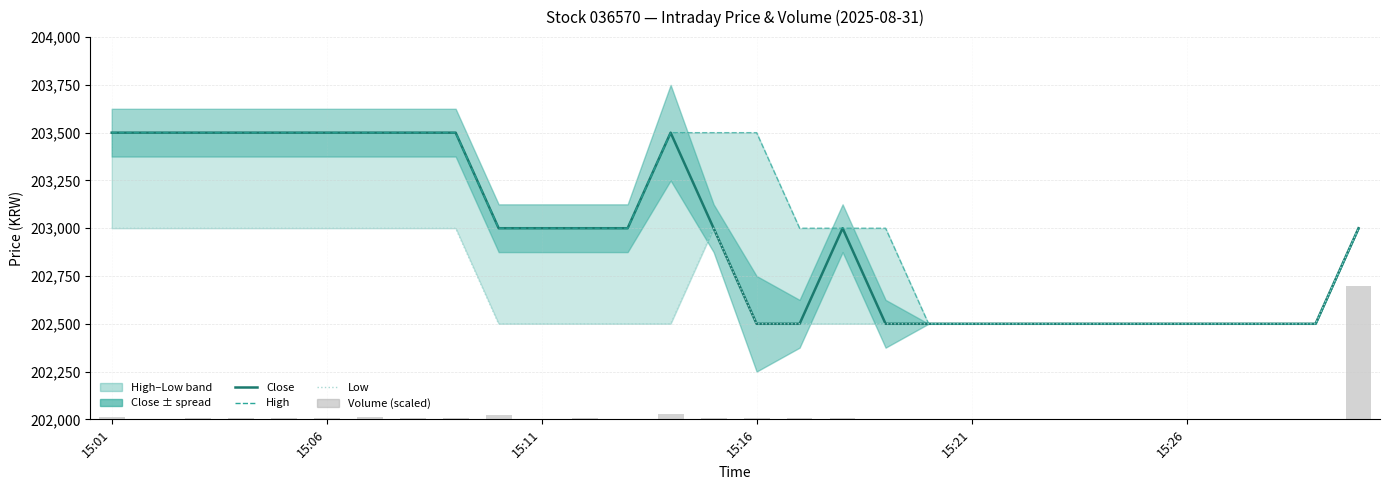

Is the value of Volume (scaled) at 29 greater than the value of Low at 12?

No